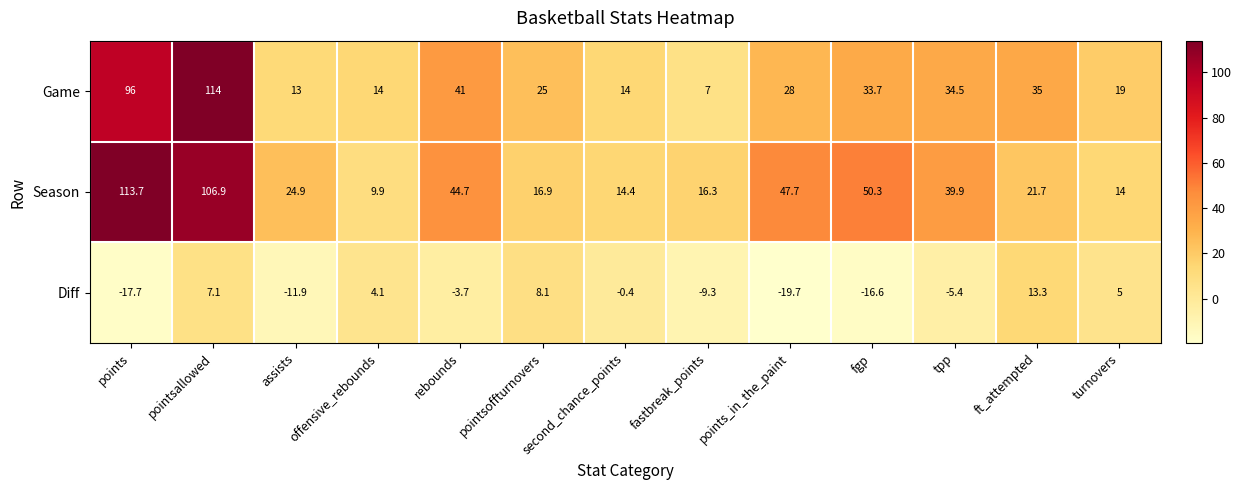

True or false: Diff has a value of -0.2 at second_chance_points.

False